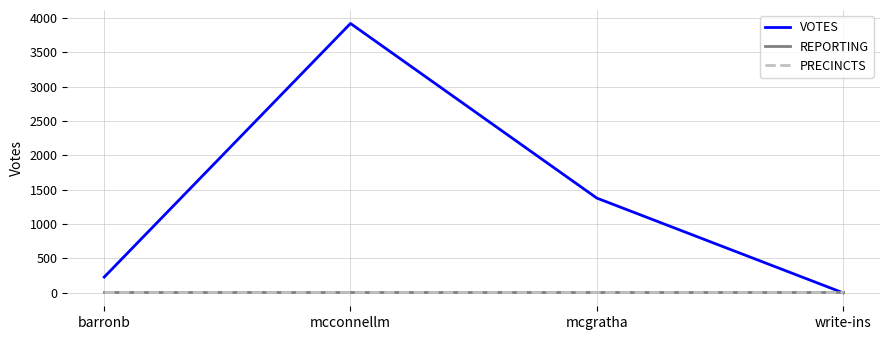

Is it true that REPORTING equals 21 at mcconnellm?

False